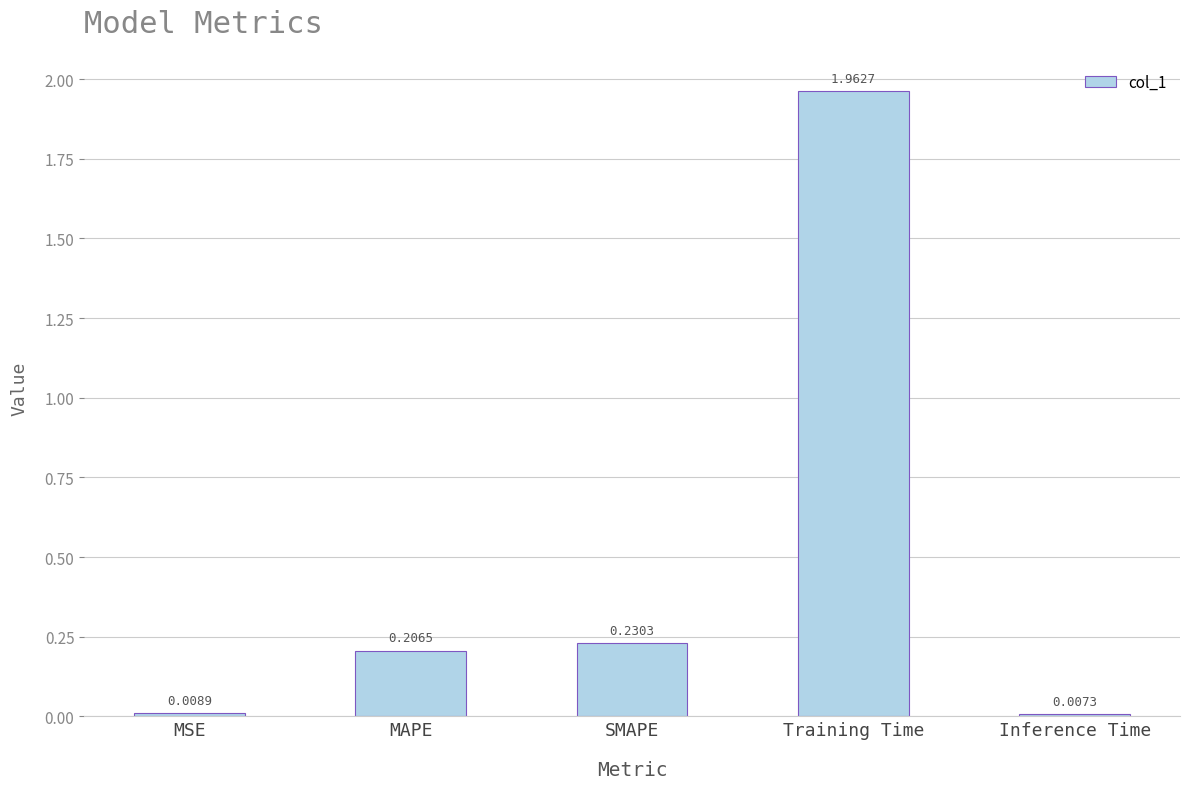

List the labels in order of value, smallest first.

Inference Time, MSE, MAPE, SMAPE, Training Time